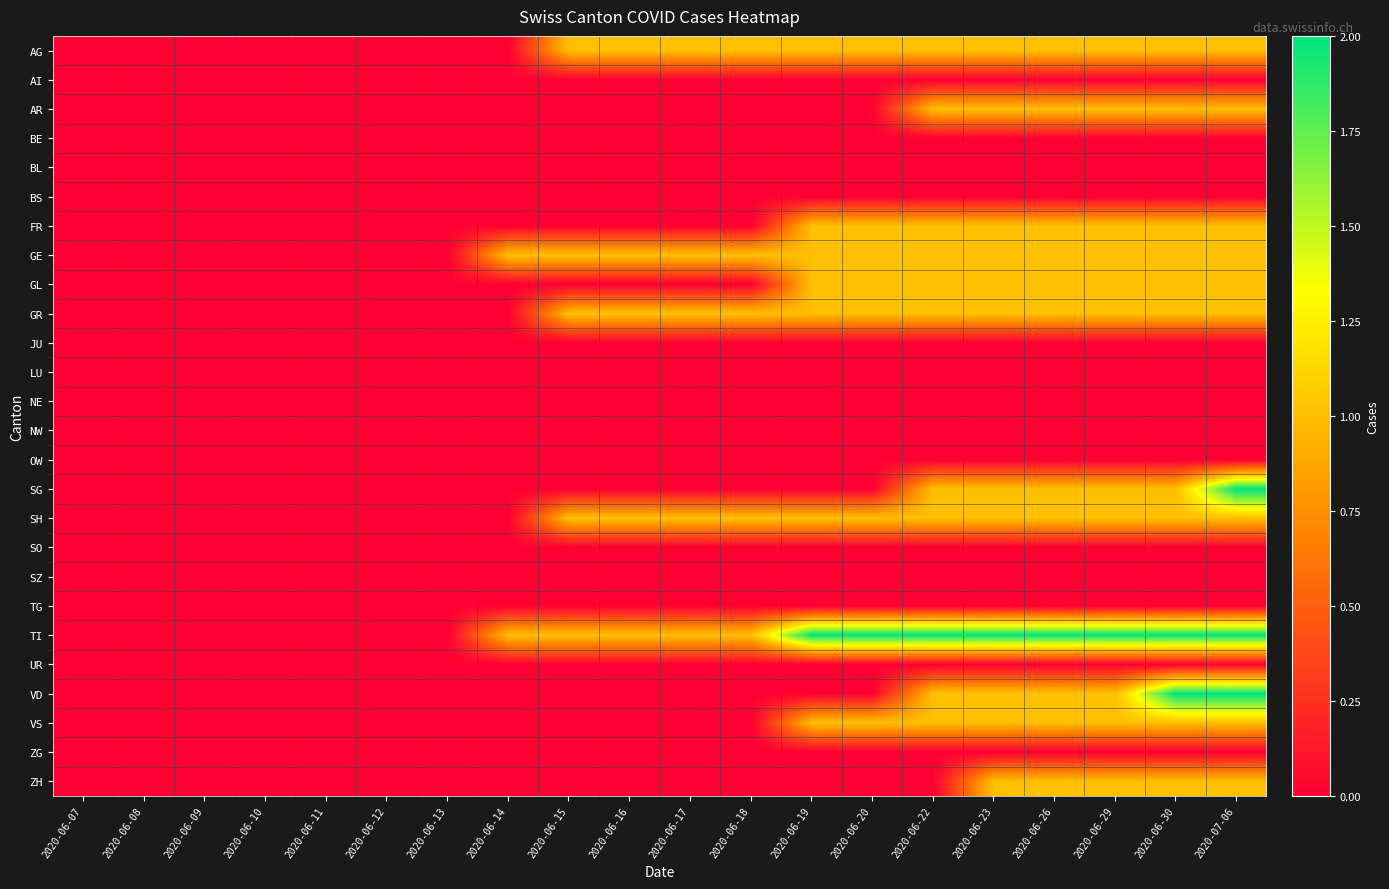

At which category is the sum across all series the highest?

2020-07-06